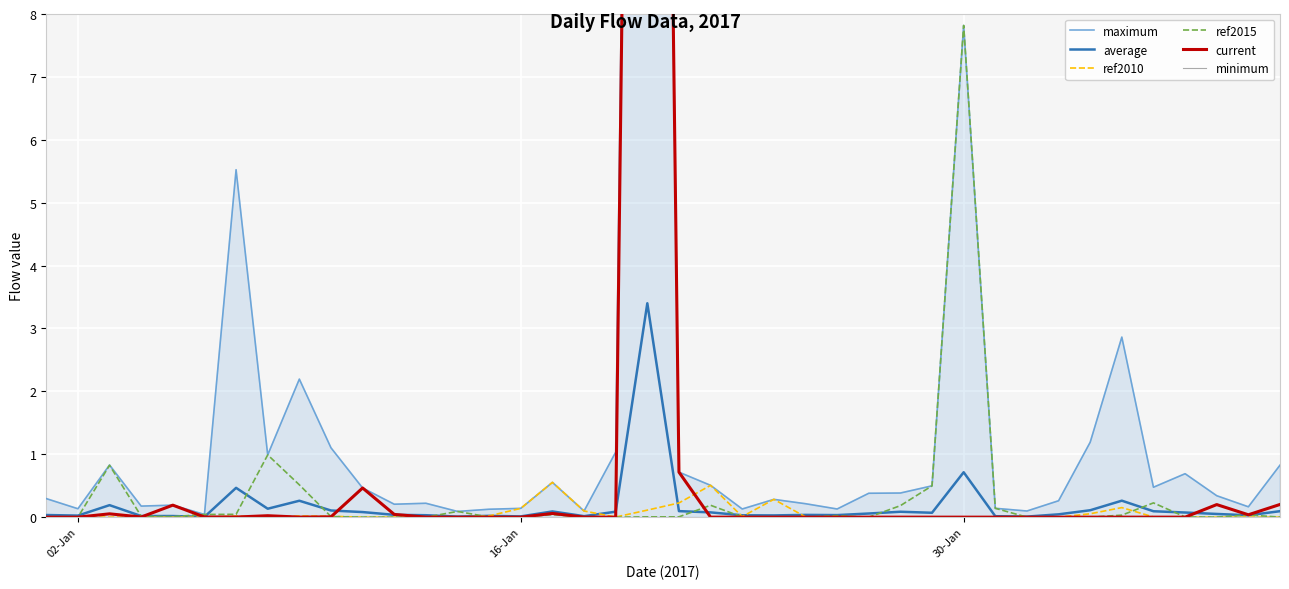

True or false: ref2010 and maximum cross at least once.

False